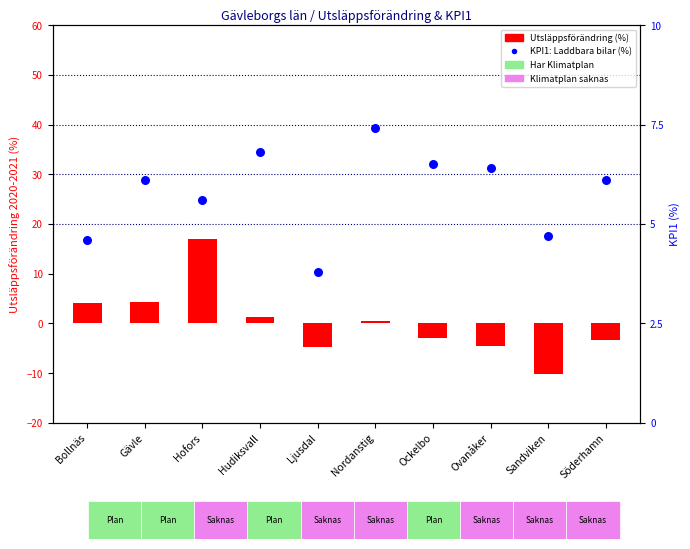

What is the total value across all series at Sandviken?

-5.4